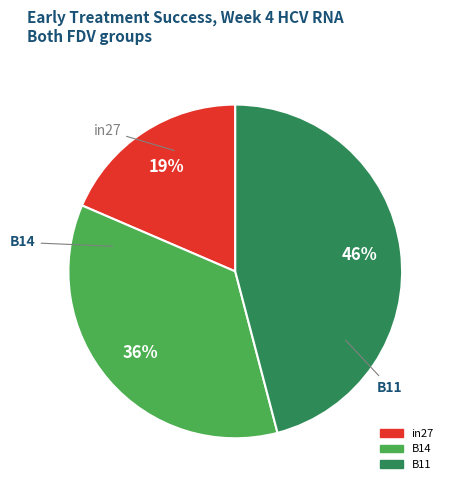

True or false: B11 accounts for 46% of the total.

True